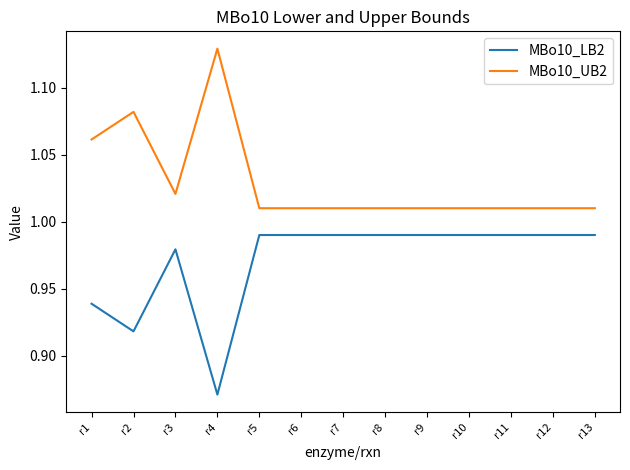

Is this an area chart (filled region under the line)?

No